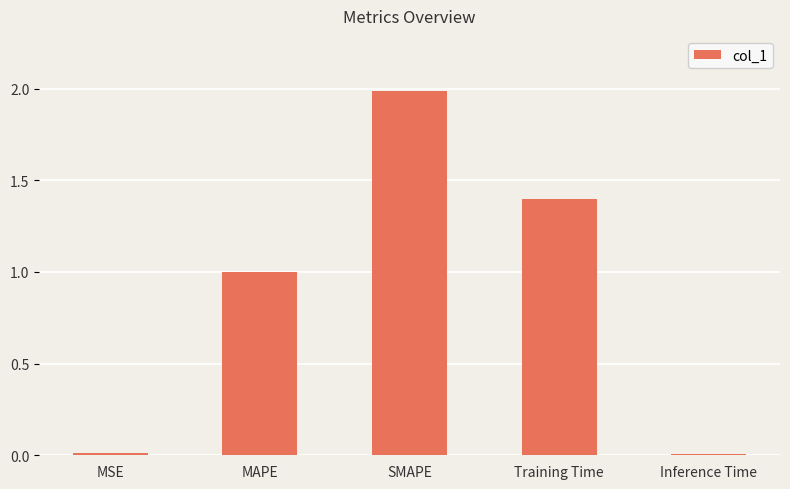

At which category does the chart reach its peak across all series?

SMAPE